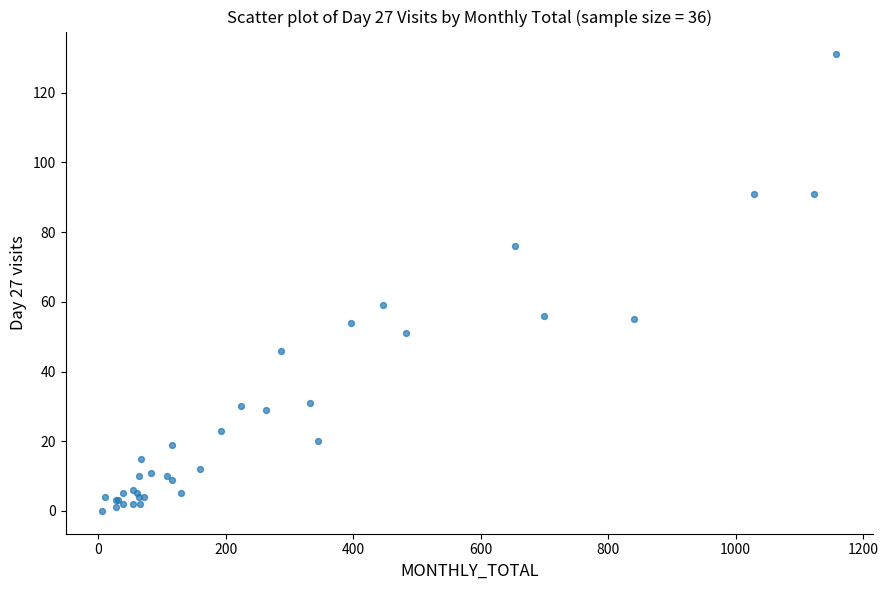

What Y value in the scatter plot is closest to 65?

59